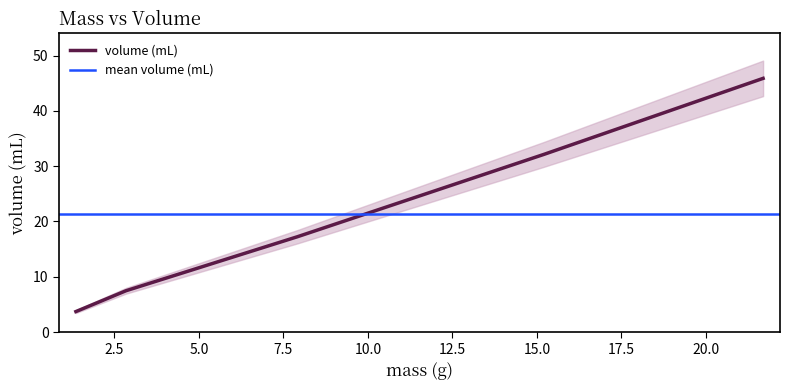

At which label does the data first exceed 17?

7.91